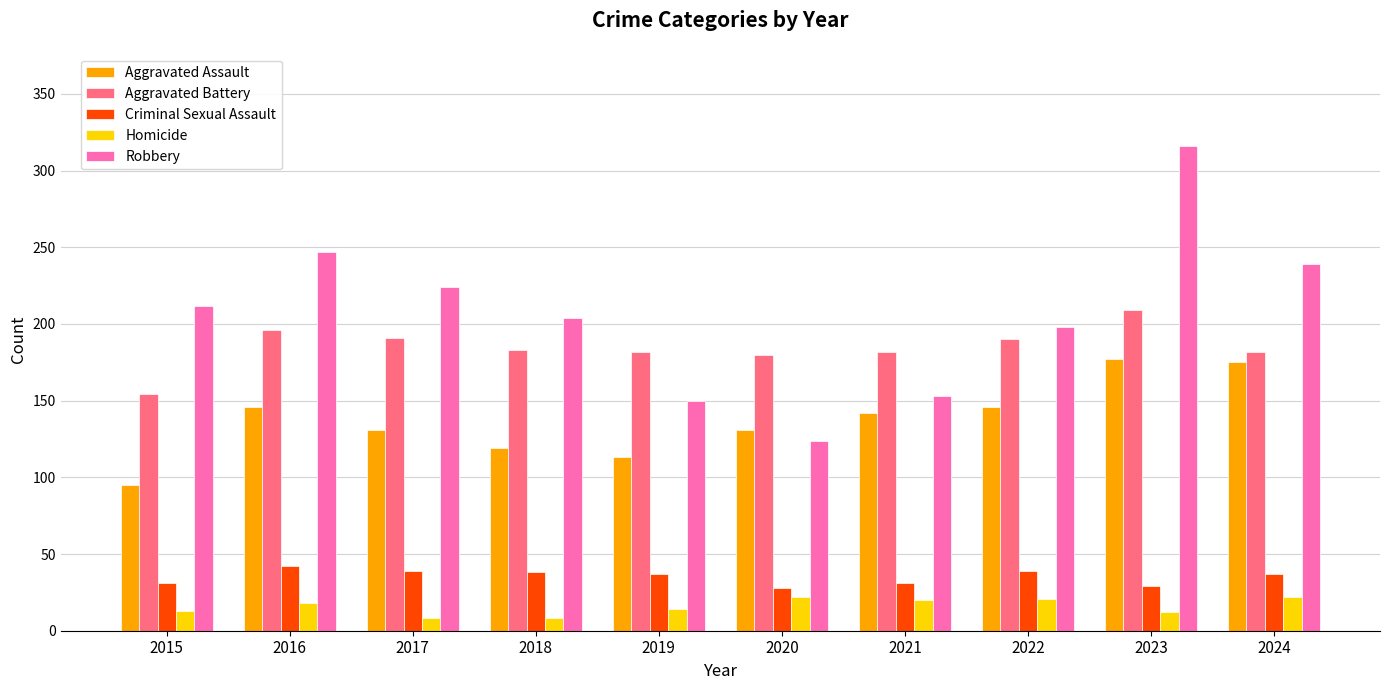

What is the difference between the Aggravated Battery values at 2024 and 2015?

28